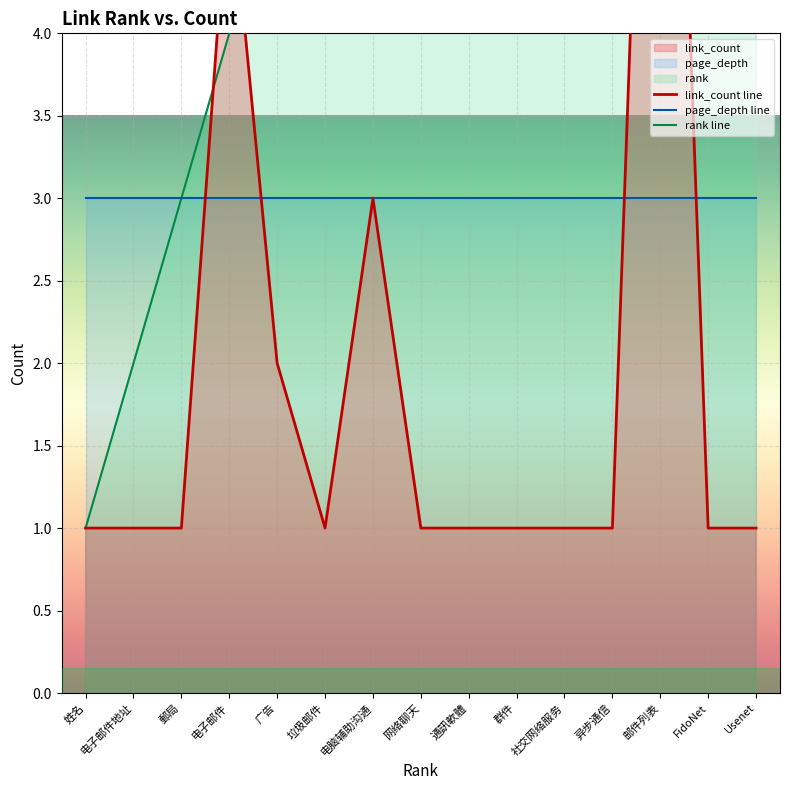

How many data points does each series have?

15